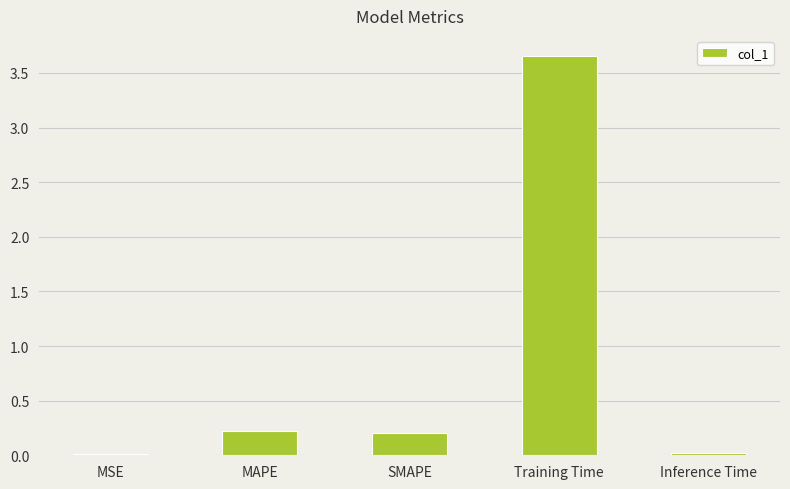

The value at MAPE is 0.2. True or false?

True